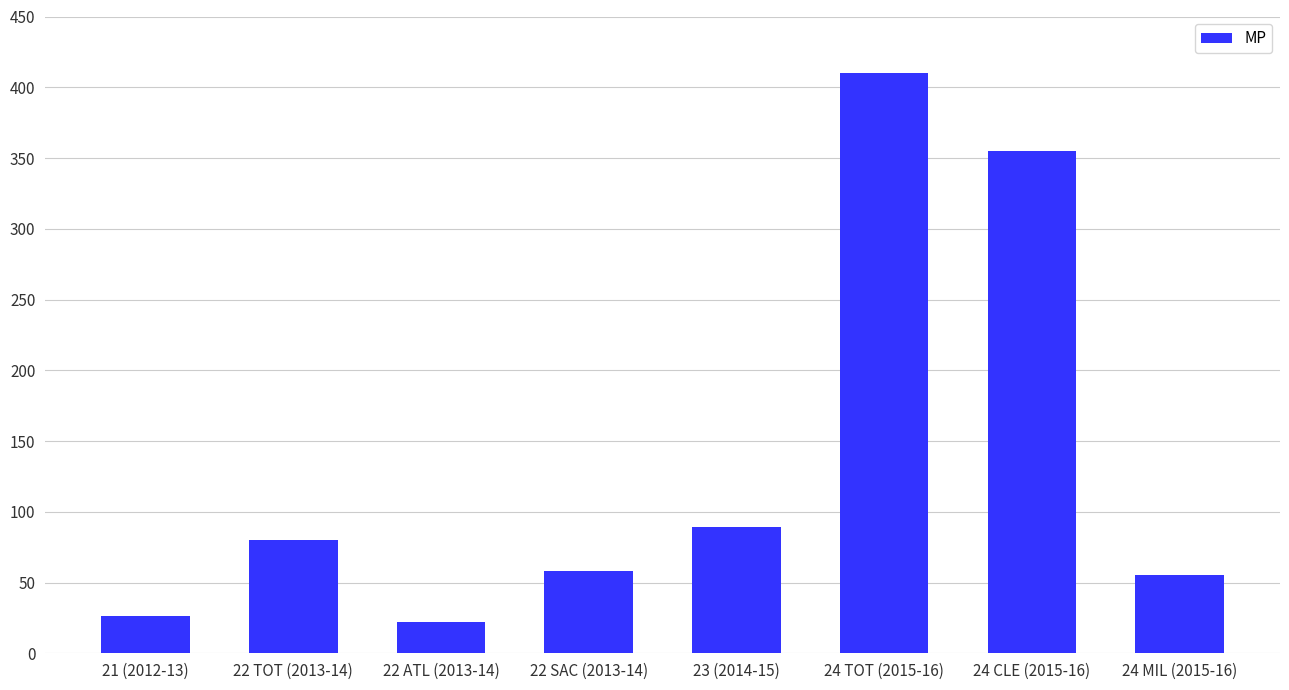

What is the value of the 6th bar from the left?

410